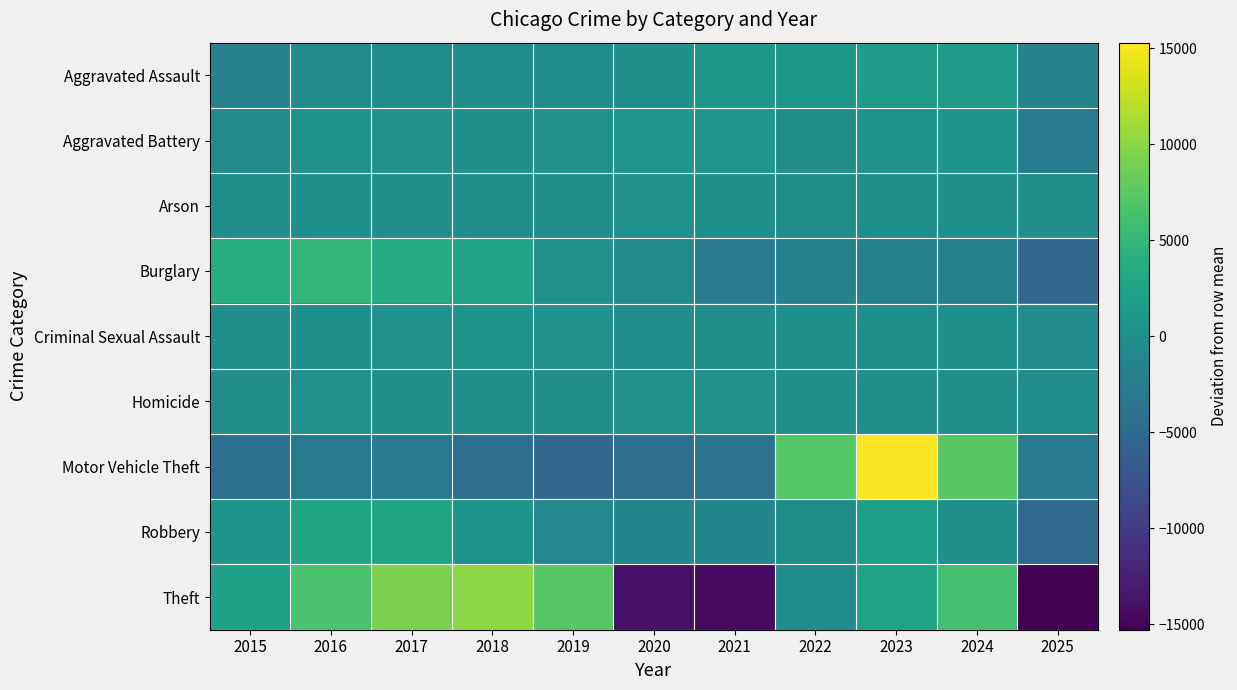

Reading left to right, extract all data points from this chart.

Aggravated Assault: 2015=-1780.9	2016=-547.9	2017=-467.9	2018=-258.9	2019=-419.9	2020=4.1	2021=981.1	2022=1020.1	2023=1451.1	2024=1644.1	2025=-1624.9
Aggravated Battery: 2015=-614.5	2016=452.5	2017=212.5	2018=101.5	2019=225.5	2020=687.5	2021=713.5	2022=-137.5	2023=447.5	2024=549.5	2025=-2638.5
Arson: 2015=-2.6	2016=64.4	2017=-6.6	2018=-77.6	2019=-74.6	2020=137.4	2021=79.4	2022=-28.6	2023=62.4	2024=31.4	2025=-184.6
Burglary: 2015=3706.6	2016=4811.6	2017=3523.6	2018=2269.6	2019=161.6	2020=-719.4	2021=-2816.4	2022=-1883.4	2023=-1991.4	2024=-1823.4	2025=-5239.4
Criminal Sexual Assault: 2015=-63.3	2016=92.7	2017=216.7	2018=277.7	2019=152.7	2020=-270.3	2021=-21.3	2022=65.7	2023=94.7	2024=1.7	2025=-547.3
Homicide: 2015=-129.0	2016=161.0	2017=47.0	2018=-37.0	2019=-126.0	2020=162.0	2021=181.0	2022=105.0	2023=7.0	2024=-36.0	2025=-335.0
Motor Vehicle Theft: 2015=-4134.4	2016=-2917.4	2017=-2822.4	2018=-4217.4	2019=-5224.4	2020=-4240.4	2021=-3597.4	2022=7269.6	2023=15052.6	2024=7507.6	2025=-2676.4
Robbery: 2015=518.4	2016=2840.4	2017=2761.4	2018=561.4	2019=-1124.6	2020=-1264.6	2021=-1199.6	2022=-155.6	2023=1932.4	2024=-3.6	2025=-4865.6
Theft: 2015=2182.6	2016=6454.6	2017=9215.6	2018=10119.6	2019=7327.6	2020=-13820.4	2021=-14349.4	2022=-271.4	2023=2321.6	2024=6100.6	2025=-15281.4